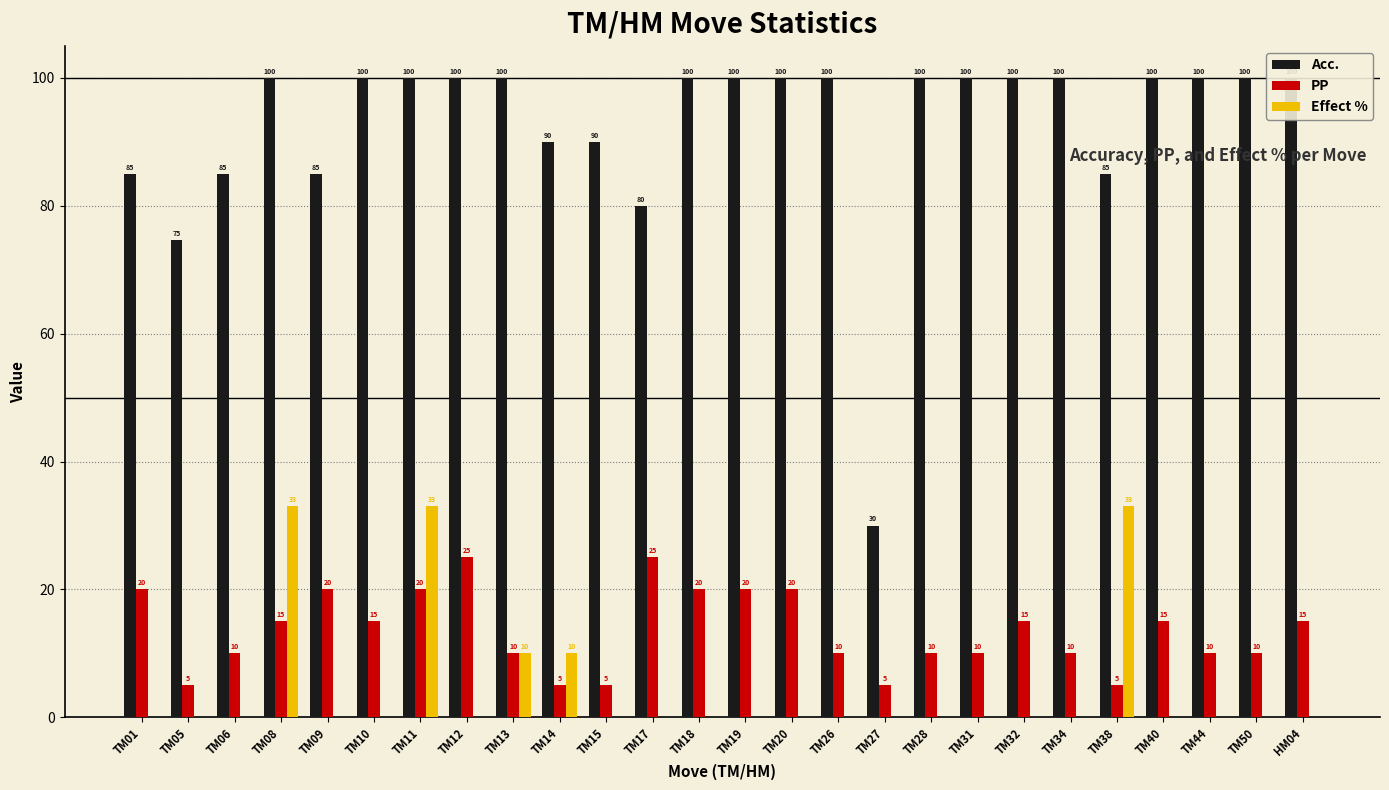

How many values in the Acc. series are below 100?

9